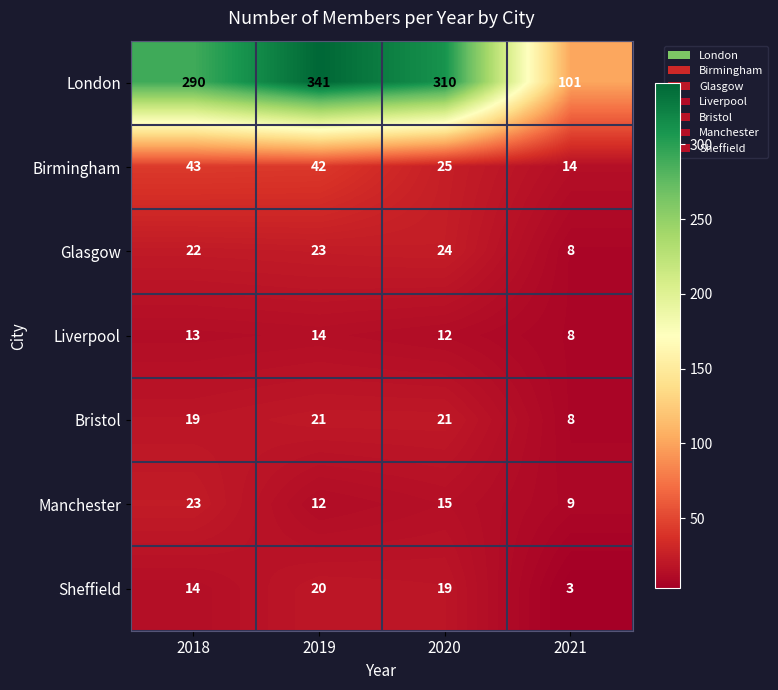

What is the sum of all Sheffield values?

56